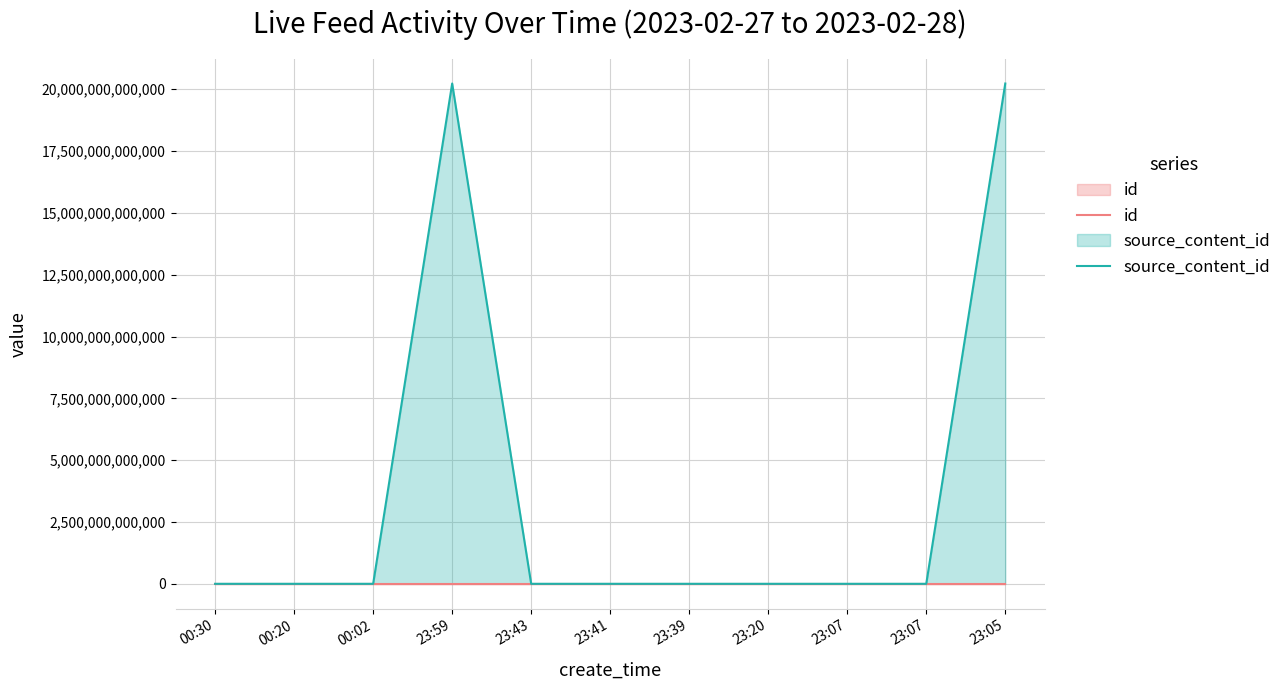

After their last crossing, which series has the higher values: source_content_id or id?

source_content_id